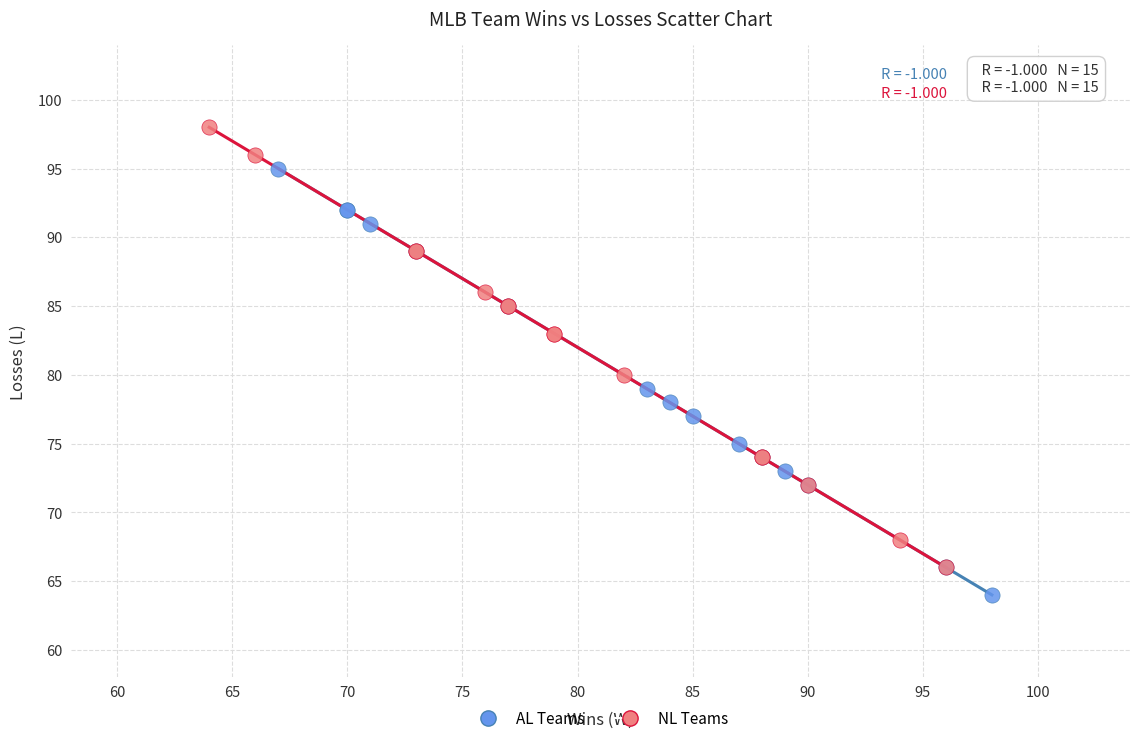

Which series has the widest spread of Y values?

NL Teams